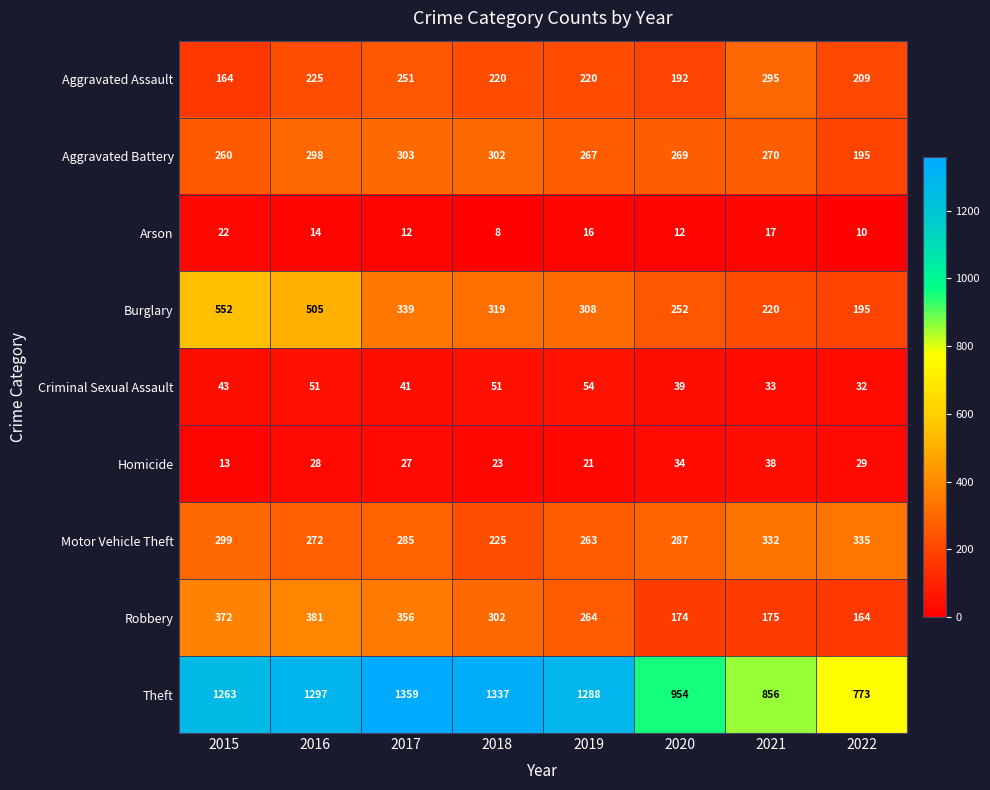

Rank the series by their maximum value, from lowest to highest.

Arson, Homicide, Criminal Sexual Assault, Aggravated Assault, Aggravated Battery, Motor Vehicle Theft, Robbery, Burglary, Theft